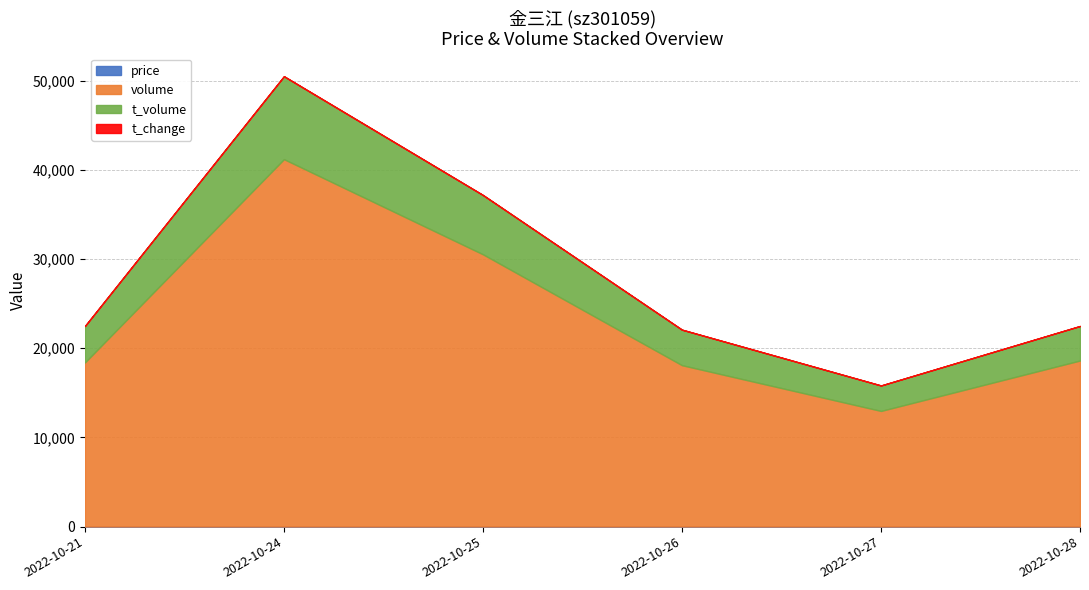

Is the value of t_change at 2022-10-21 greater than the value of t_volume at 2022-10-26?

No